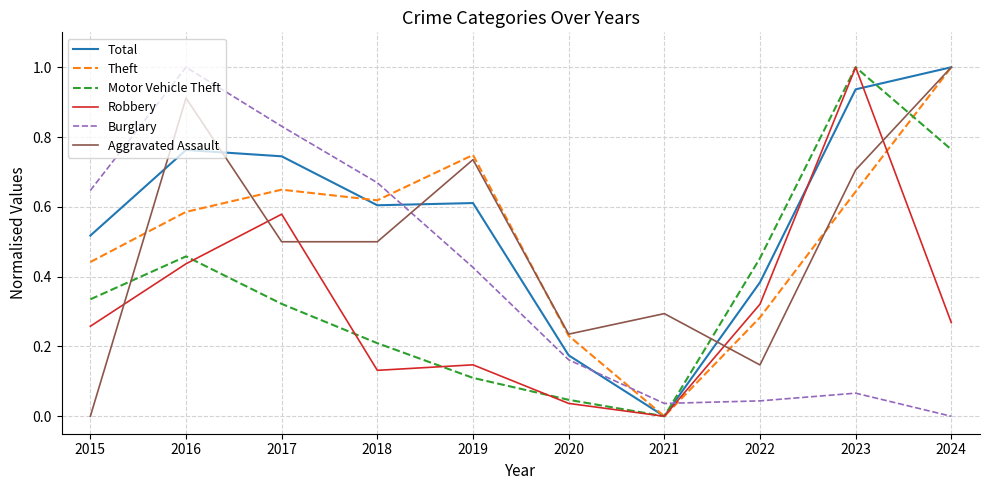

Which series changed the most between 2015 and 2022?

Burglary